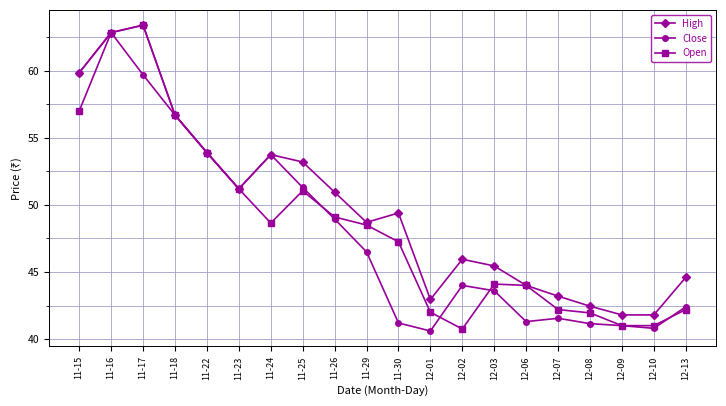

At which category does High reach its first local peak?

11-17